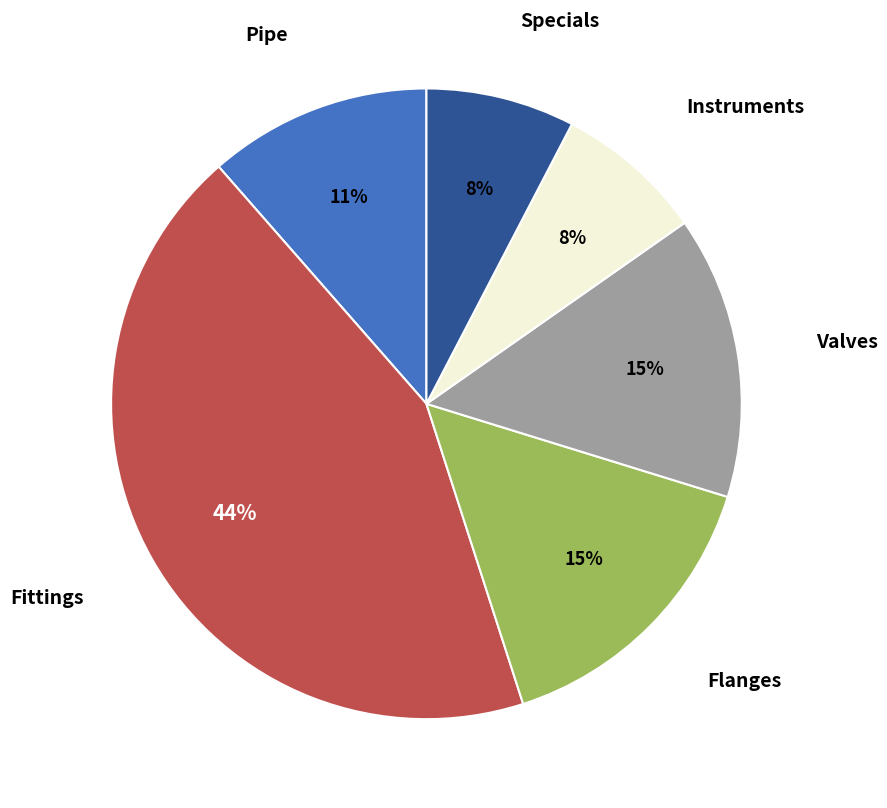

Is there any slice that represents more than half of the pie?

No